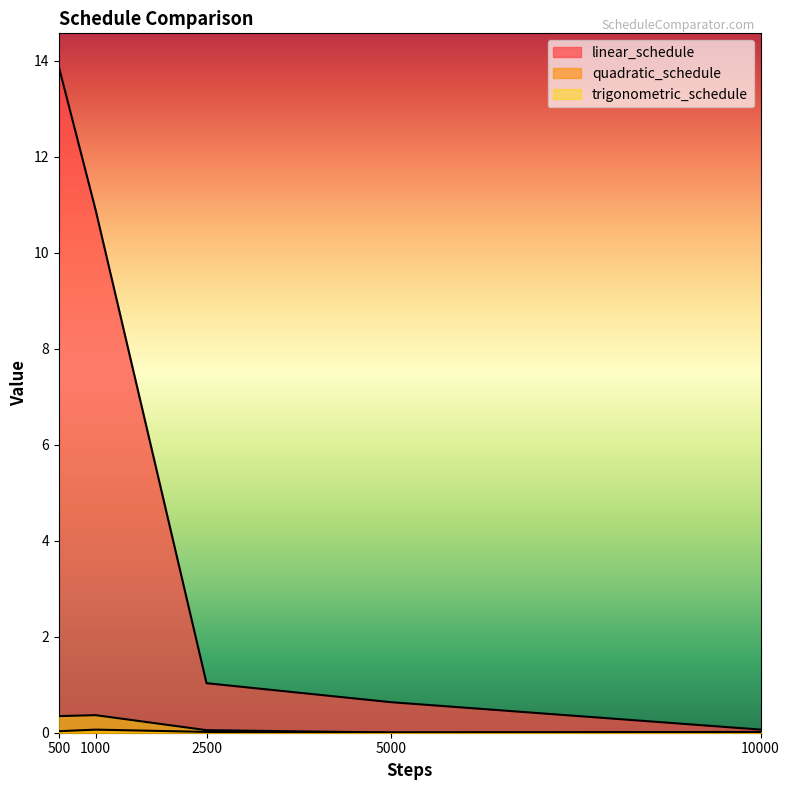

What is the sum of the trigonometric_schedule values at 1000 and 500?

0.7